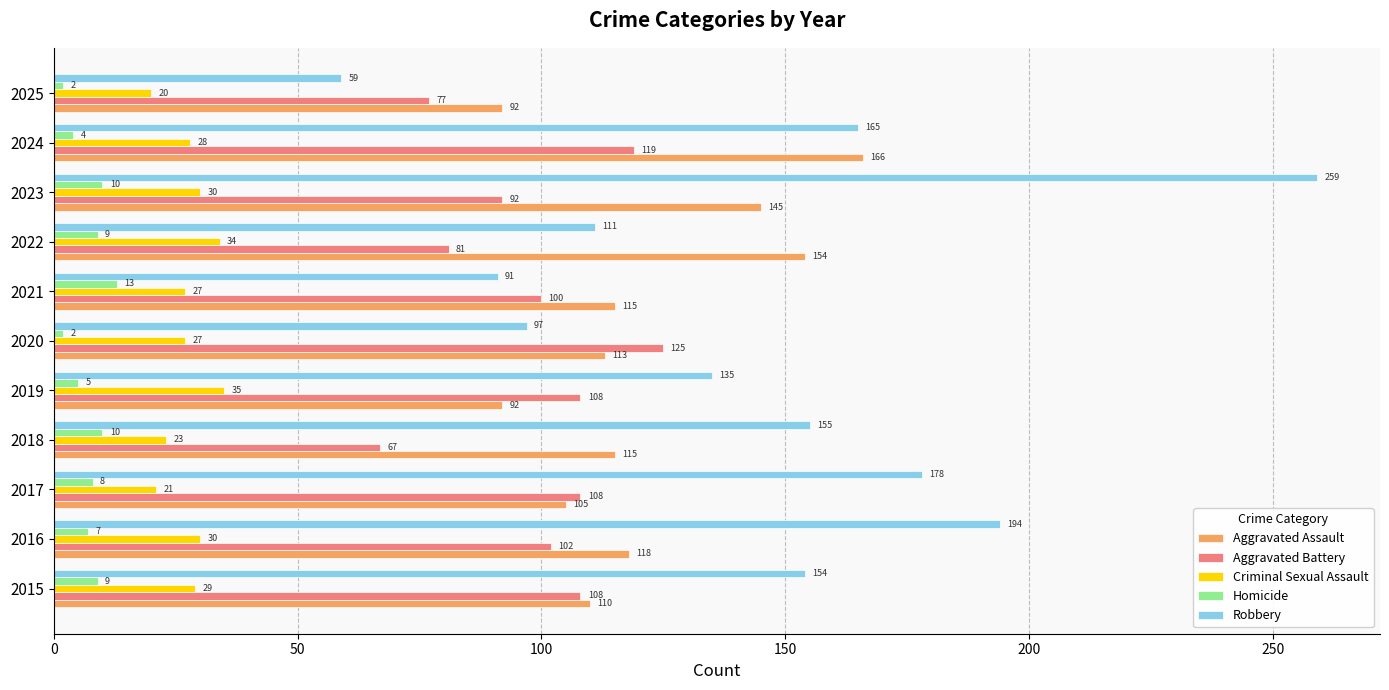

What is the average value of the Robbery series?

145